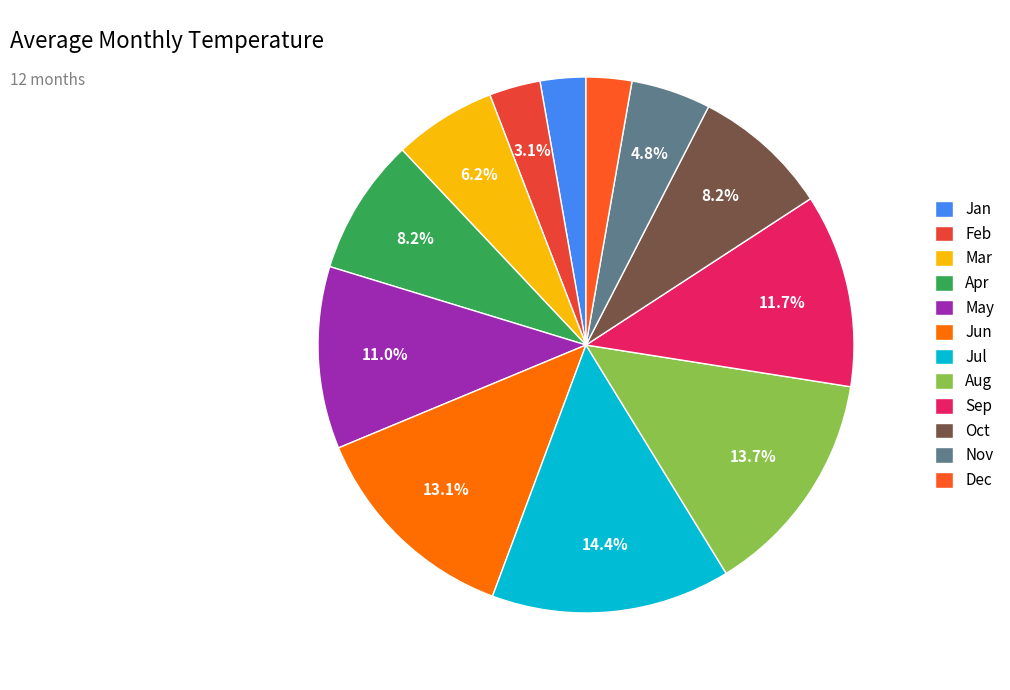

What percentage is the May slice, to the nearest percent?

11%